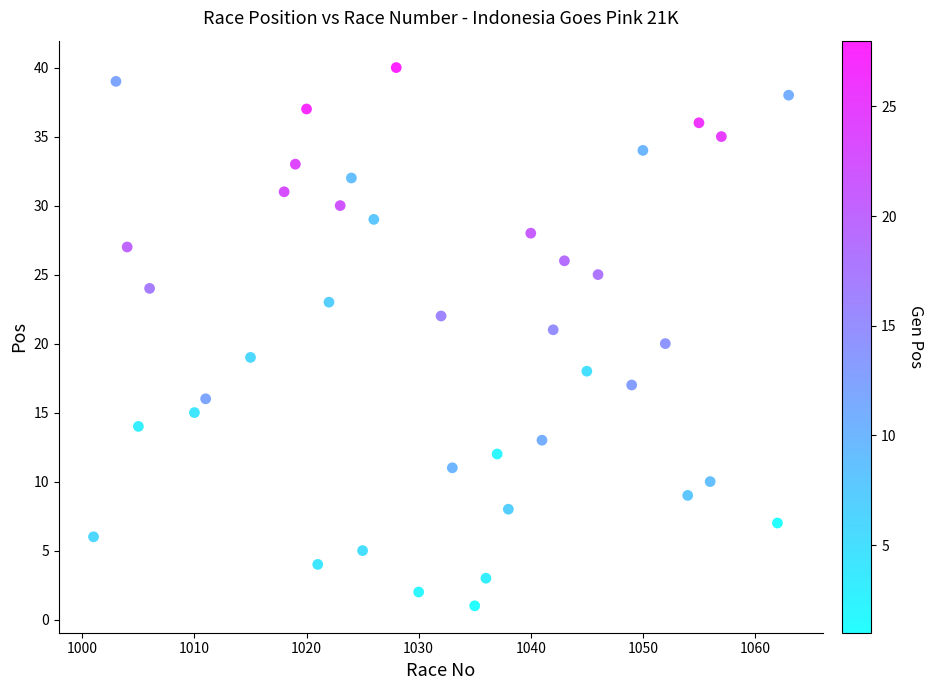

What is the range of X values (max minus min)?

62